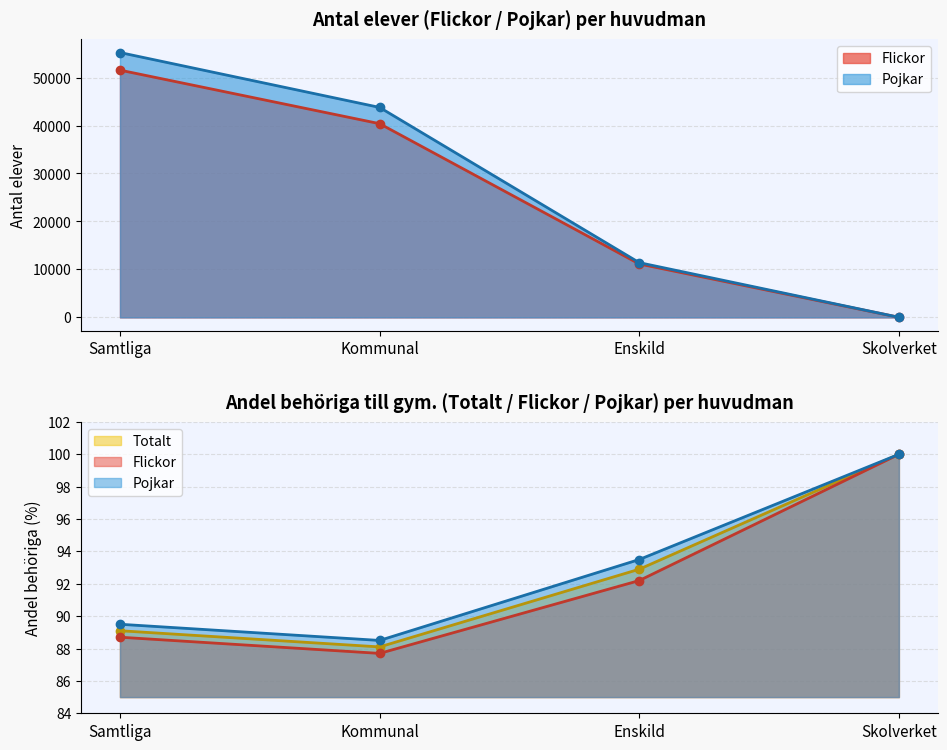

What is the sum of the Pojkar (merit) values at Kommunal and Samtliga?

178.0